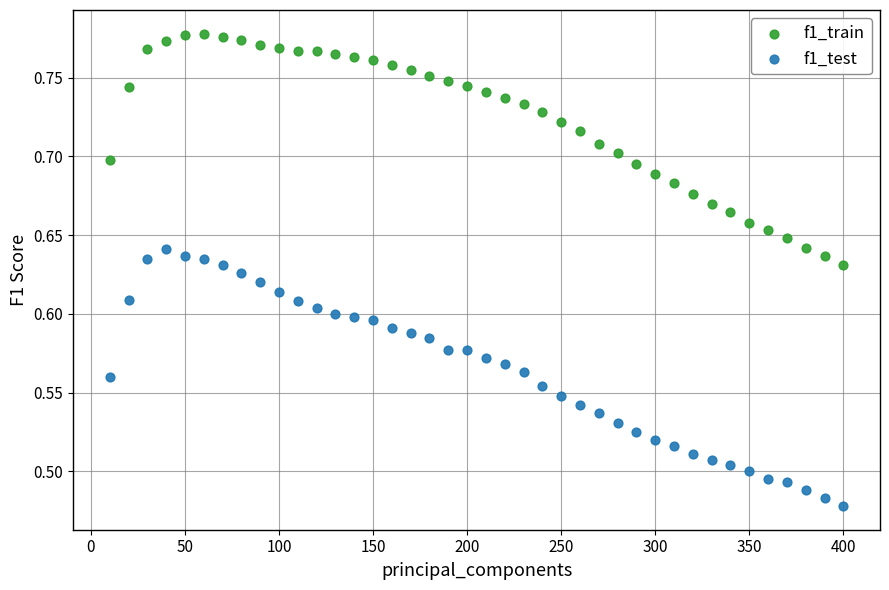

Which series has the widest spread of Y values?

f1_test